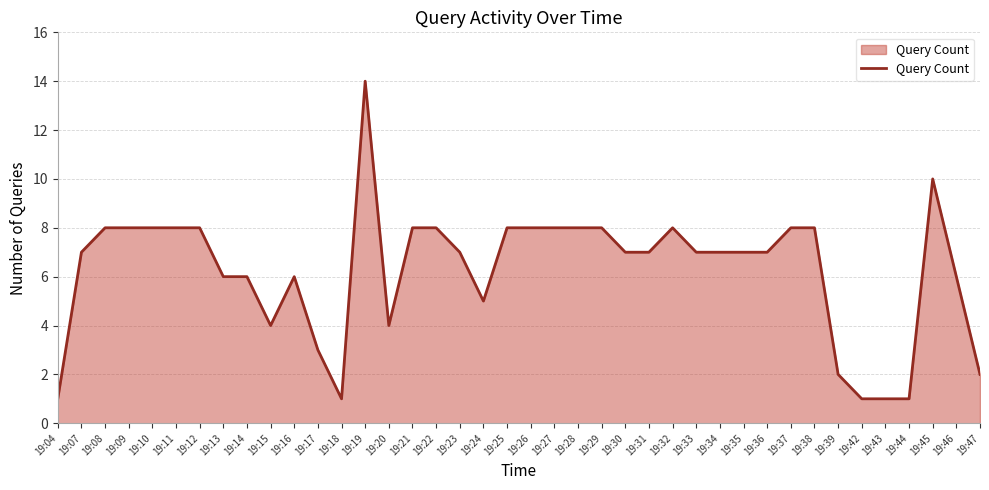

Reading left to right, extract all data points from this chart.

1	7	8	8	8	8	8	6	6	4	6	3	1	14	4	8	8	7	5	8	8	8	8	8	7	7	8	7	7	7	7	8	8	2	1	1	1	10	6	2